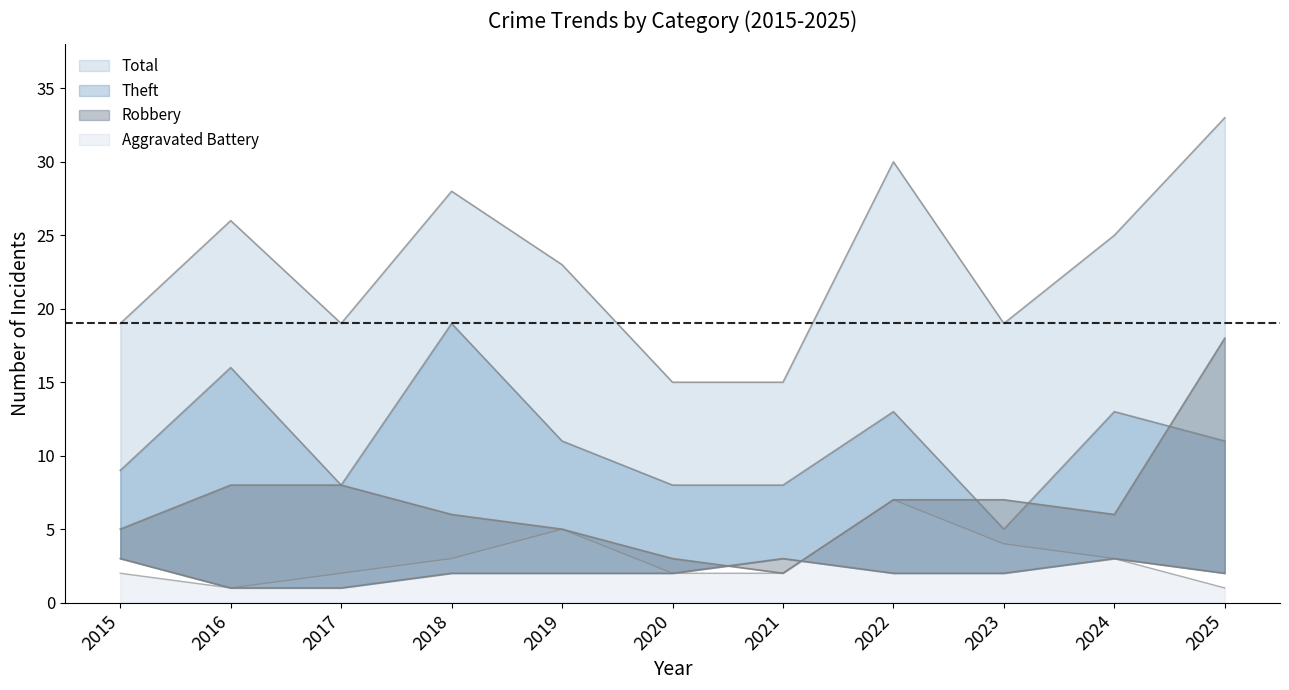

Reading left to right, transcribe all the data shown in this chart.

Robbery: 2015=5	2016=8	2017=8	2018=6	2019=5	2020=3	2021=2	2022=7	2023=7	2024=6	2025=18
Theft: 2015=9	2016=16	2017=8	2018=19	2019=11	2020=8	2021=8	2022=13	2023=5	2024=13	2025=11
Total: 2015=19	2016=26	2017=19	2018=28	2019=23	2020=15	2021=15	2022=30	2023=19	2024=25	2025=33
Aggravated Assault: 2015=3	2016=1	2017=1	2018=2	2019=2	2020=2	2021=3	2022=2	2023=2	2024=3	2025=2
Aggravated Battery: 2015=2	2016=1	2017=2	2018=3	2019=5	2020=2	2021=2	2022=7	2023=4	2024=3	2025=1